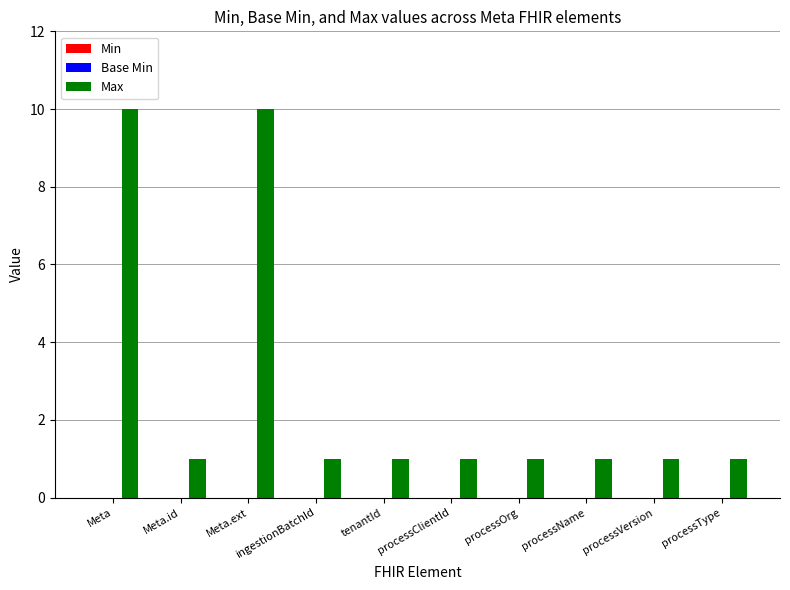

What is the approximate value at Meta.ext?

10